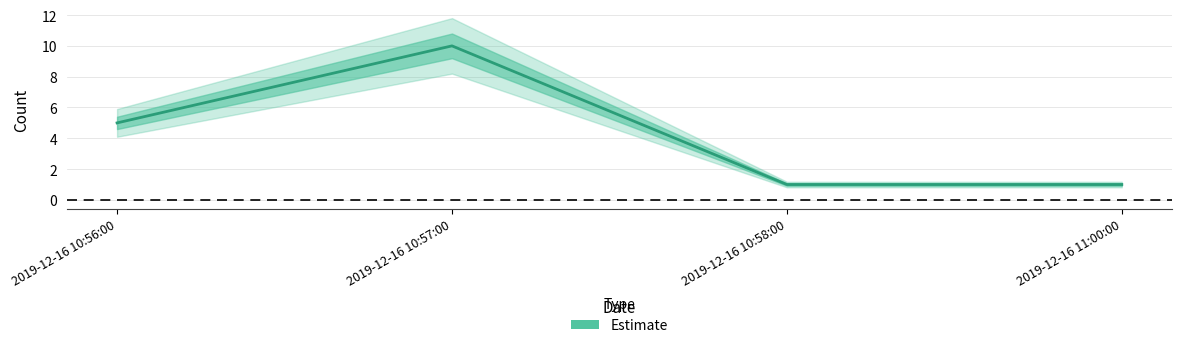

At which category does the chart reach its peak across all series?

2019-12-16 10:57:00